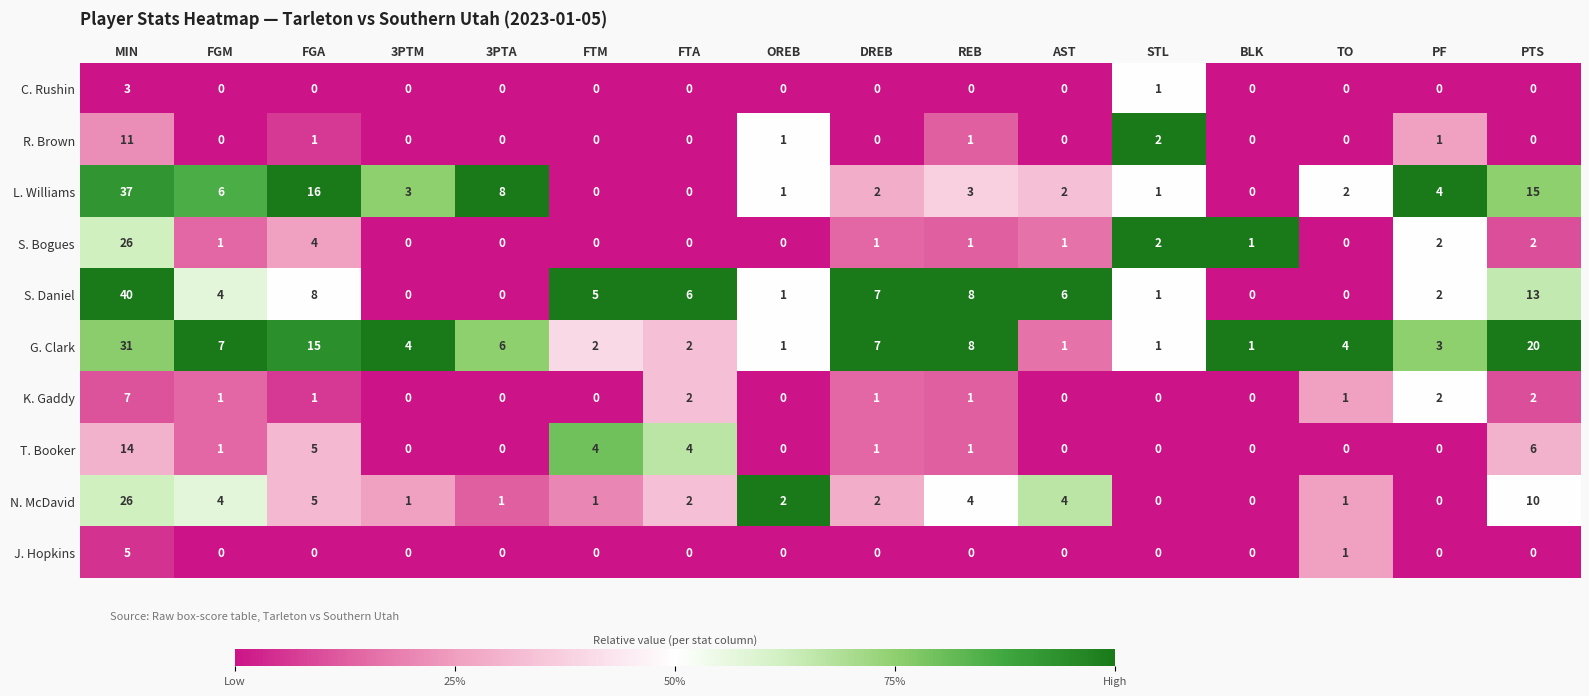

Between 3PTA and REB, which series saw the biggest shift?

S. Daniel